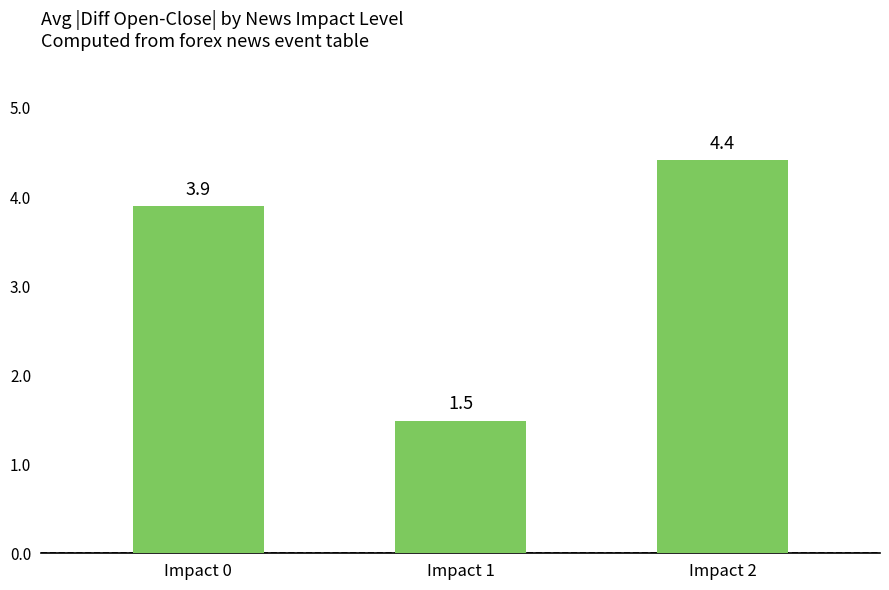

Reading left to right, list all the values displayed in this chart.

3.9	1.5	4.4